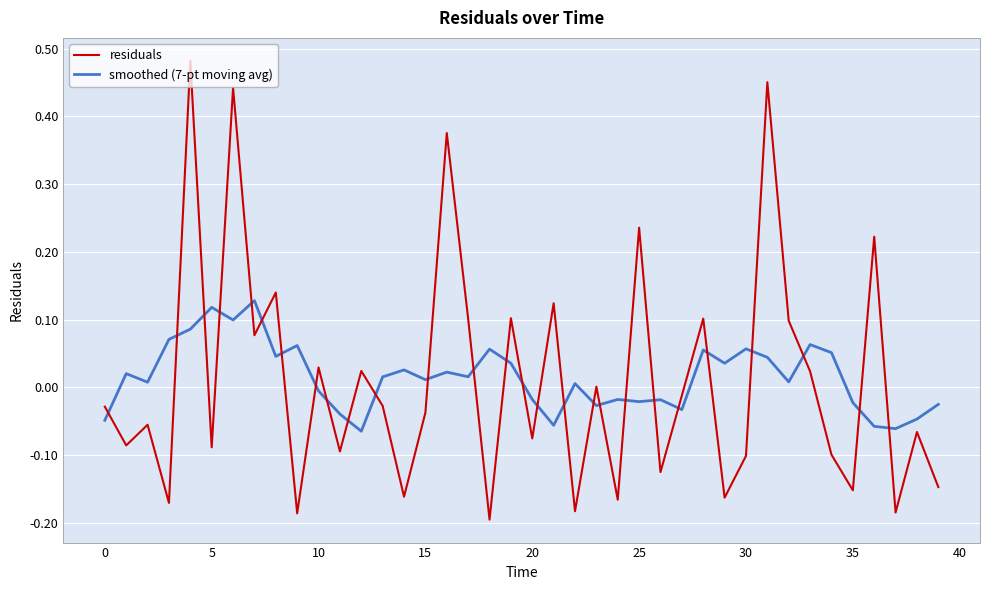

Rank the series by their maximum value, from highest to lowest.

residuals, smoothed (7-pt moving avg)